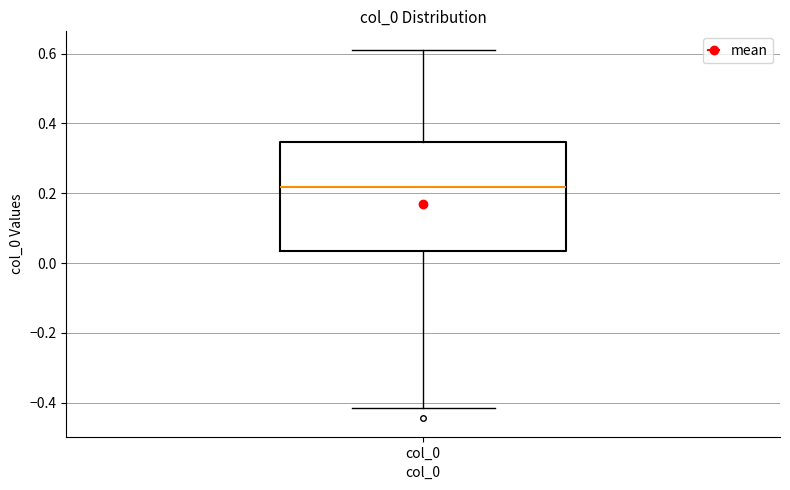

Transcribe this box plot: give where the median line is, the range the box spans, and where the two whiskers end, as read against the y-axis. The values are not printed on the chart, so give them approximately, as read against the axis.

median 0.22, box 0.04 to 0.34, whiskers -0.42 to 0.62